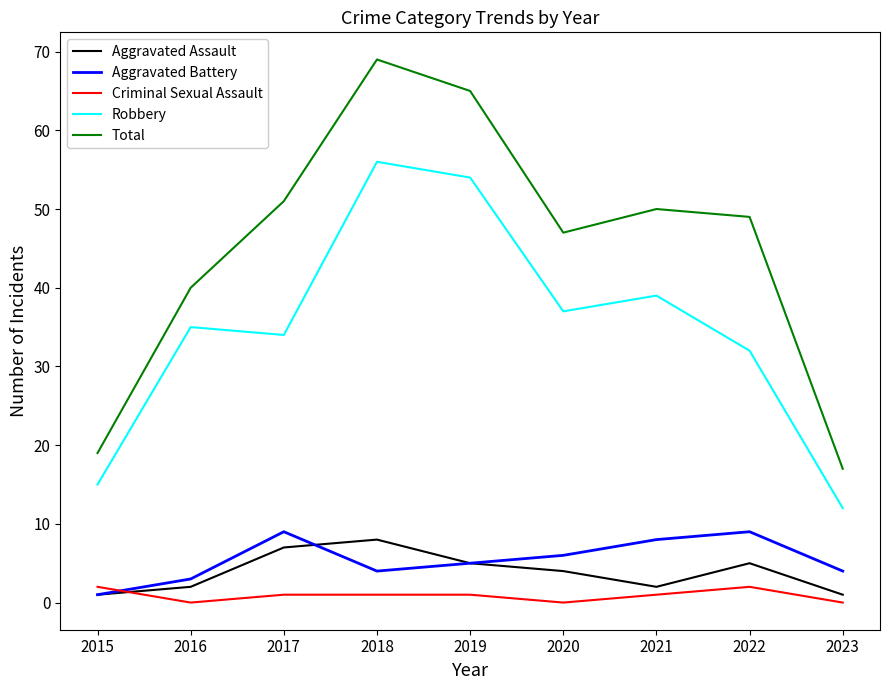

How many lines are shown in the chart?

5